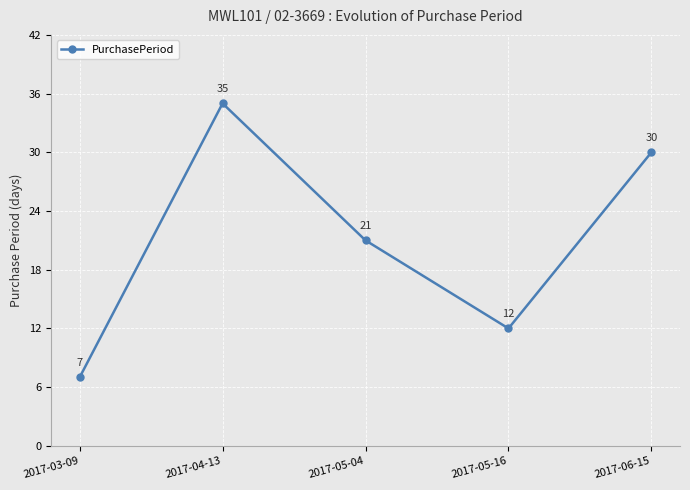

What is the change in value from 2017-03-09 to 2017-05-16?

+5